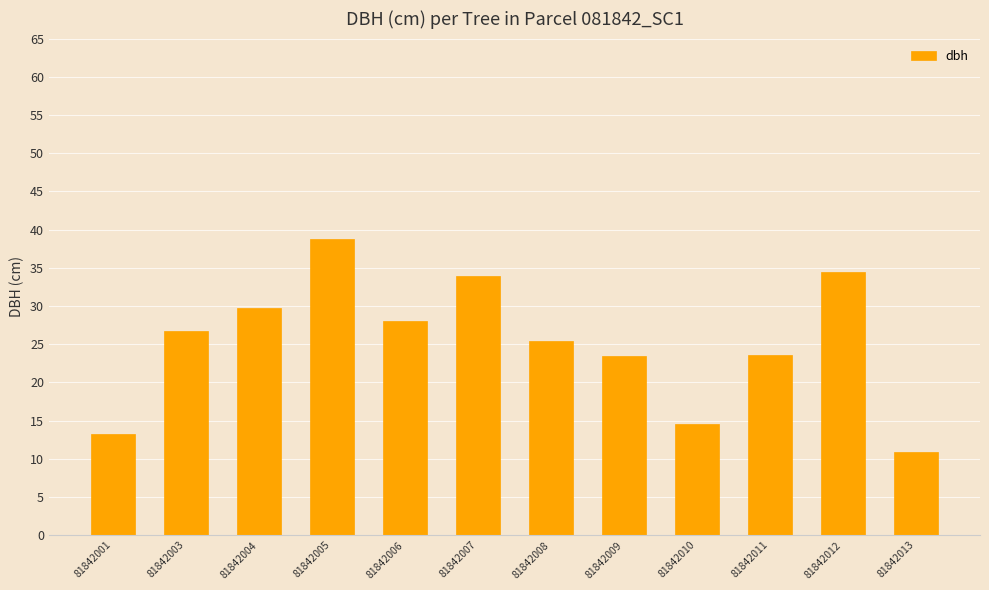

Is it true that the value at 81842005 is 59.2?

False